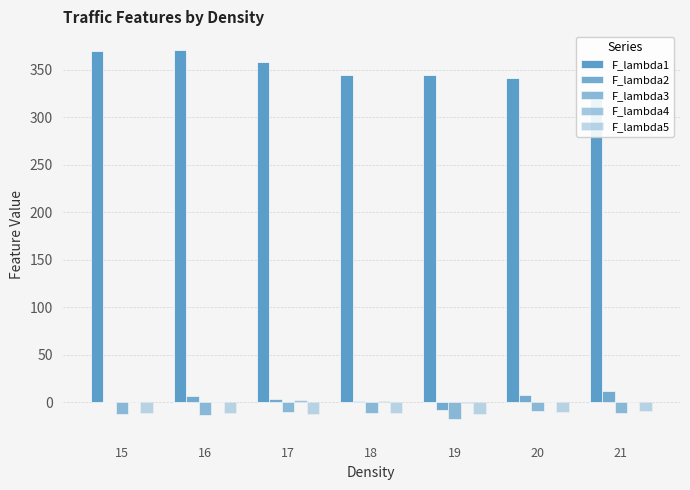

What are all the series names shown in the legend?

F_lambda1, F_lambda2, F_lambda3, F_lambda4, F_lambda5